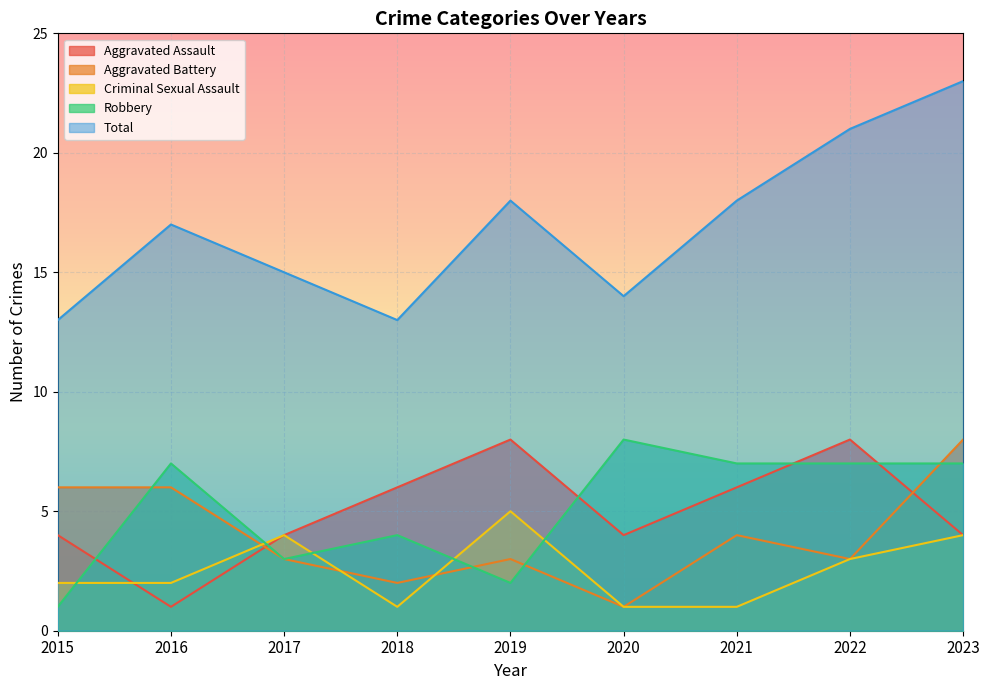

Reading right to left, what are all the values shown in this chart?

Aggravated Assault: 2023=4	2022=8	2021=6	2020=4	2019=8	2018=6	2017=4	2016=1	2015=4
Aggravated Battery: 2023=8	2022=3	2021=4	2020=1	2019=3	2018=2	2017=3	2016=6	2015=6
Criminal Sexual Assault: 2023=4	2022=3	2021=1	2020=1	2019=5	2018=1	2017=4	2016=2	2015=2
Robbery: 2023=7	2022=7	2021=7	2020=8	2019=2	2018=4	2017=3	2016=7	2015=1
Total: 2023=23	2022=21	2021=18	2020=14	2019=18	2018=13	2017=15	2016=17	2015=13